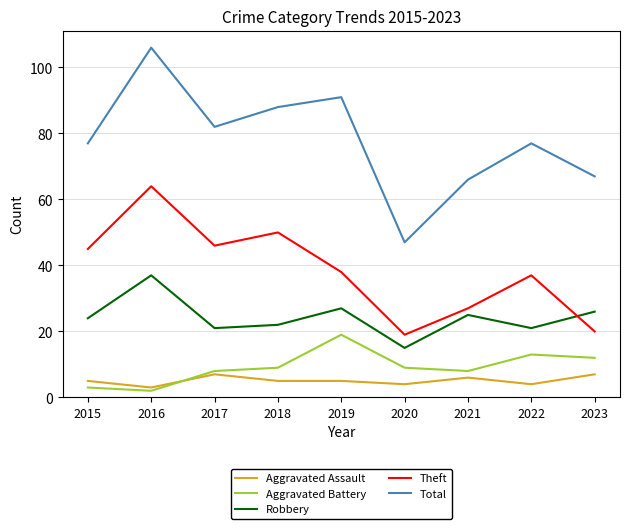

True or false: Aggravated Battery has a value of 14 at 2020.

False